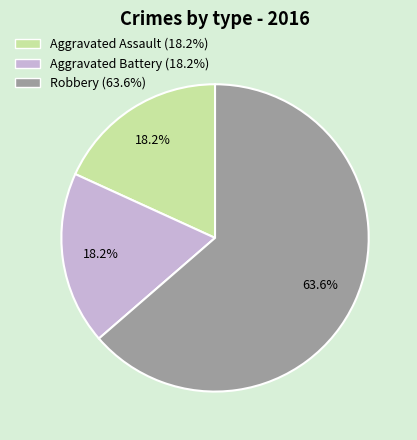

Does Aggravated Battery account for over 50% of the chart?

No